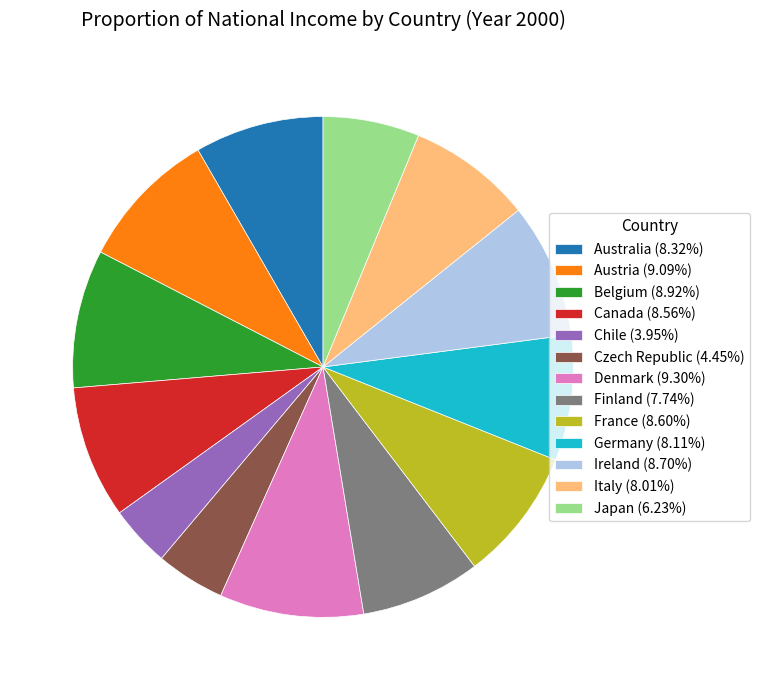

Which slice is the smallest?

Chile